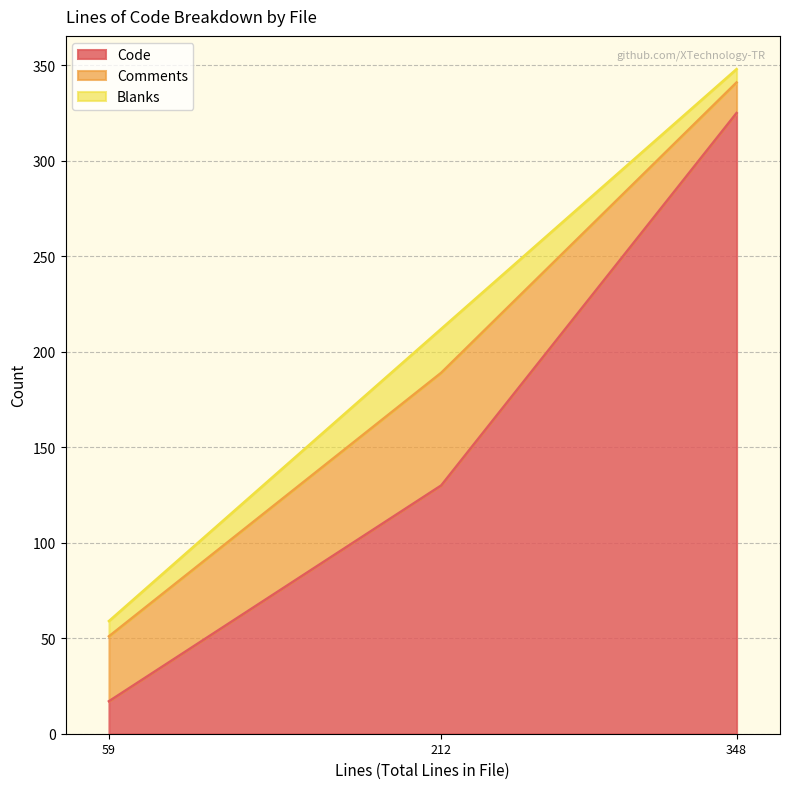

Reading left to right, what are all the values shown in this chart?

Code: horizon.js (59)=17	exceptions.py (348)=325	base.py (212)=130
Comments: horizon.js (59)=34	exceptions.py (348)=16	base.py (212)=59
Blanks: horizon.js (59)=8	exceptions.py (348)=7	base.py (212)=23